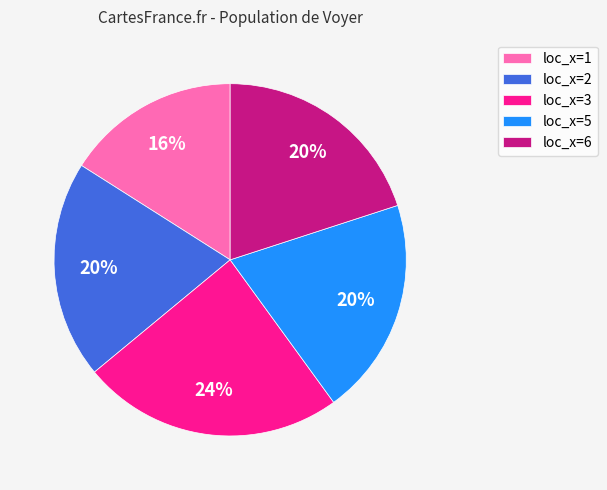

Is it true that loc_x=1 is 9% of the pie?

False